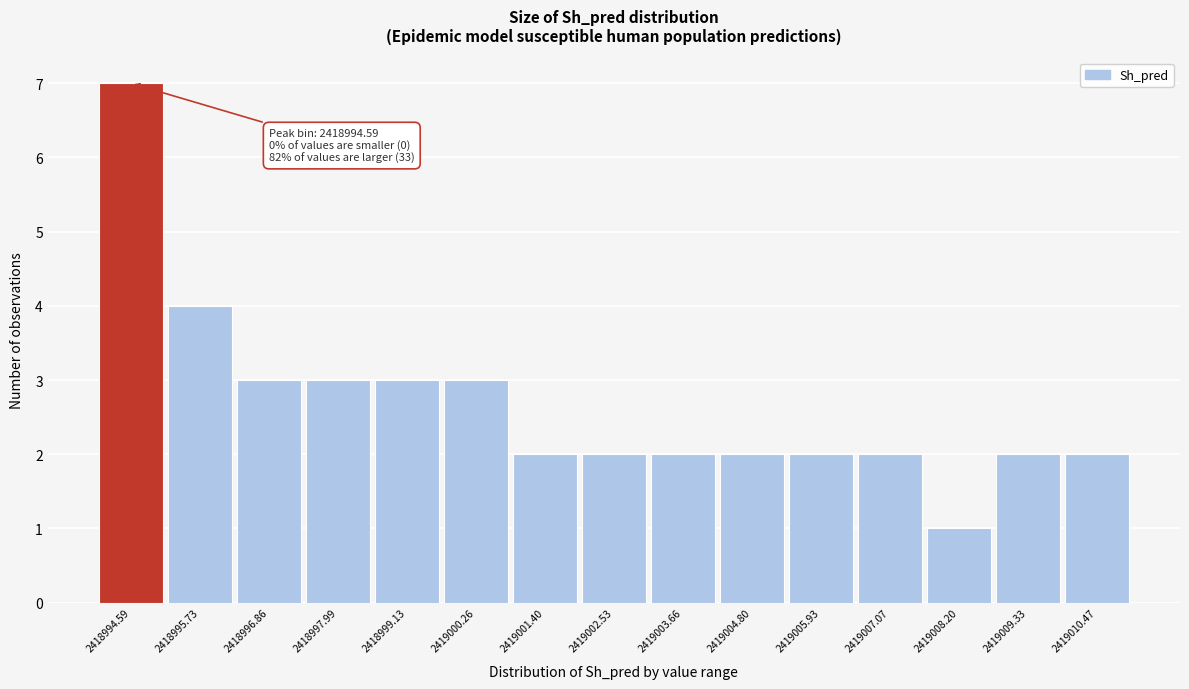

Which range on the x-axis has the tallest bar?

2418994.0 to 2418995.2